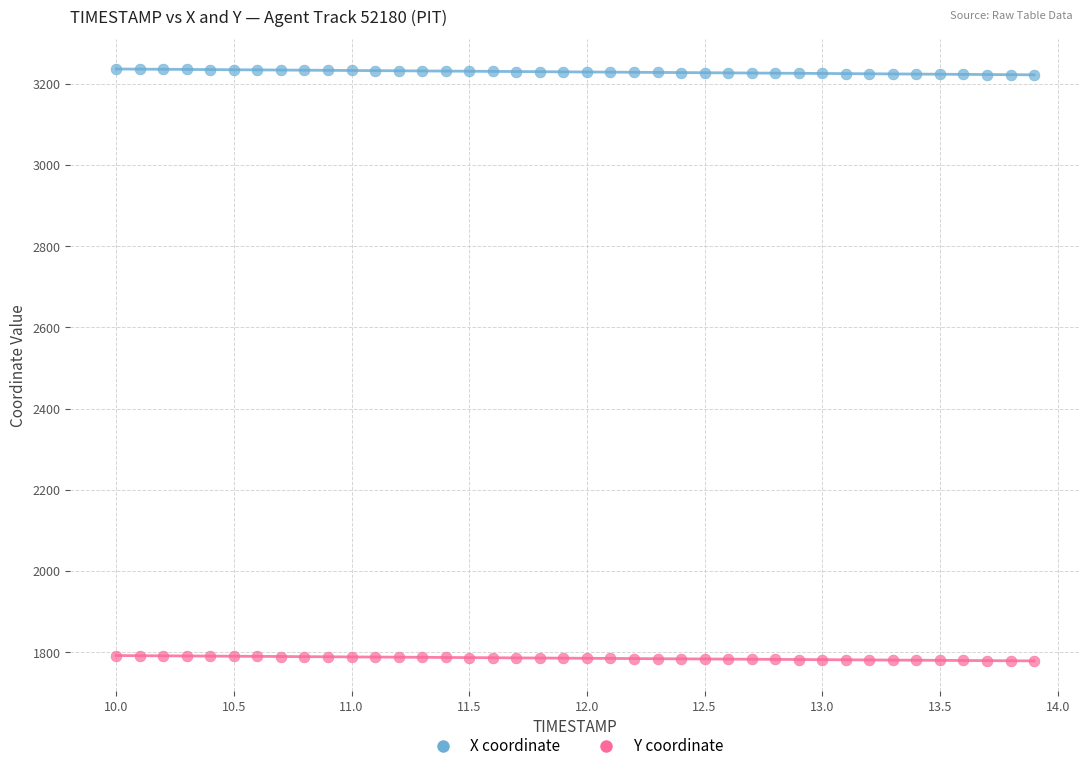

Which series reaches the minimum Y coordinate?

Y coordinate